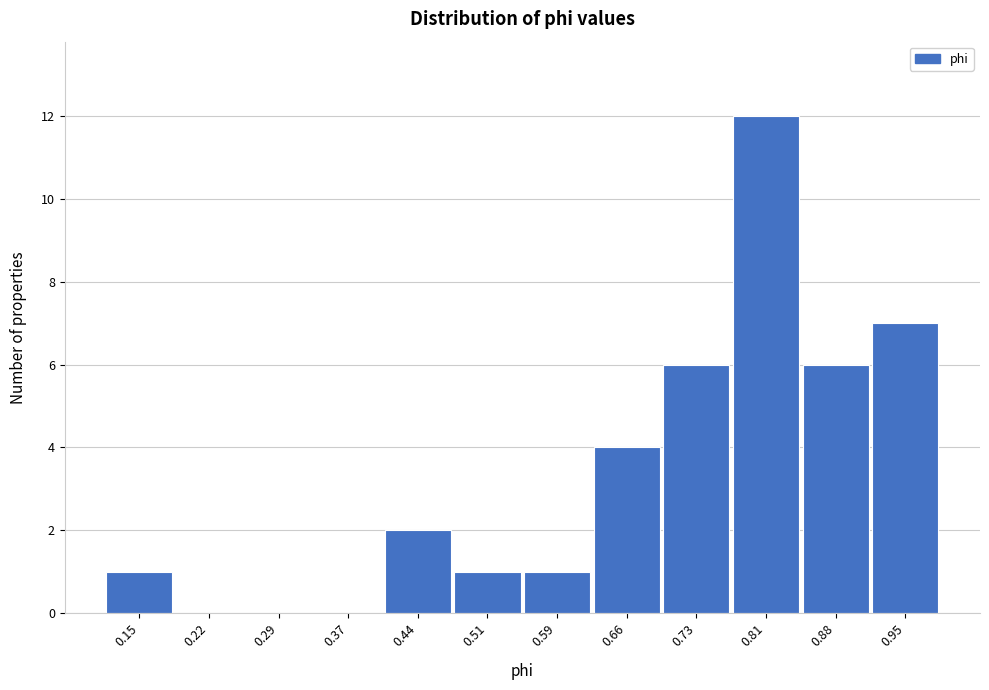

Reading left to right, transcribe this chart: for each bar, give the range it covers on the x-axis and its height. Neither the bar edges nor the heights are printed on the chart, so give them approximately, as read against the axes.

0.11 to 0.19: 1
0.19 to 0.26: 0
0.26 to 0.33: 0
0.33 to 0.40: 0
0.40 to 0.48: 2
0.48 to 0.55: 1
0.55 to 0.62: 1
0.62 to 0.70: 4
0.70 to 0.77: 6
0.77 to 0.84: 12
0.84 to 0.92: 6
0.92 to 0.99: 7